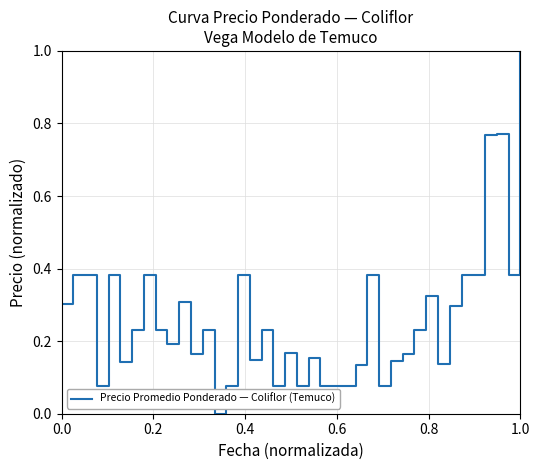

What is the difference between the maximum and minimum values?

1.0